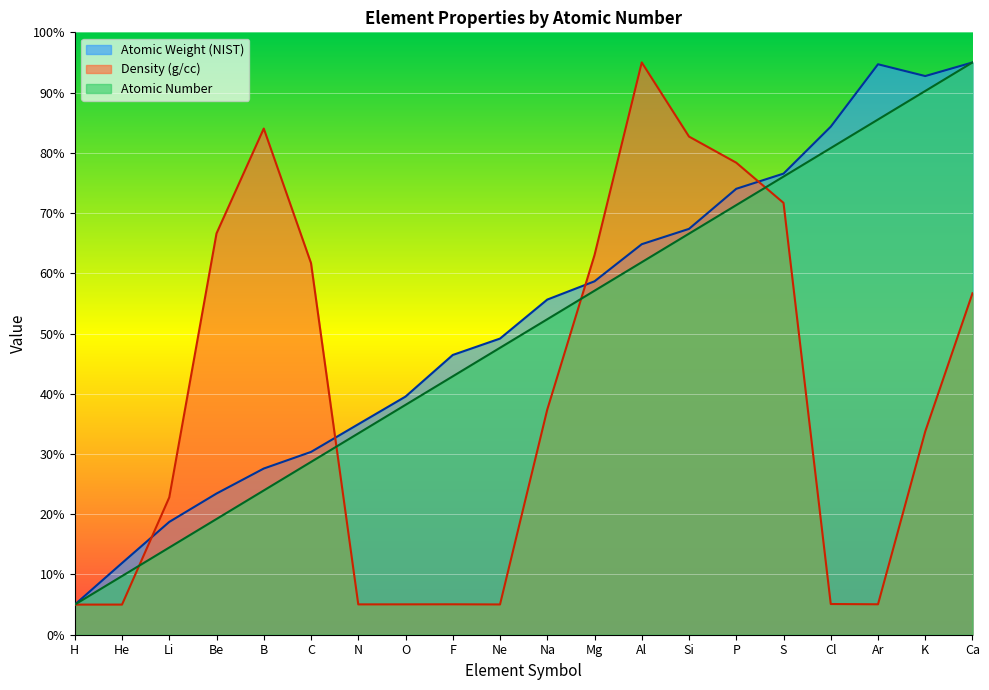

Reading left to right, what are all the values shown in this chart?

Atomic Weight (NIST): H=5.0	He=11.9	Li=18.7	Be=23.4	B=27.6	C=30.3	N=34.9	O=39.5	F=46.4	Ne=49.2	Na=55.6	Mg=58.7	Al=64.8	Si=67.4	P=74.0	S=76.5	Cl=84.3	Ar=94.7	K=92.7	Ca=95.0
Density (g/cc): H=5.0	He=5.0	Li=22.8	Be=66.6	B=84.0	C=61.7	N=5.0	O=5.0	F=5.0	Ne=5.0	Na=37.4	Mg=63.0	Al=95.0	Si=82.7	P=78.4	S=71.7	Cl=5.1	Ar=5.1	K=33.7	Ca=56.7
Atomic Number: H=5.0	He=9.7	Li=14.5	Be=19.2	B=23.9	C=28.7	N=33.4	O=38.2	F=42.9	Ne=47.6	Na=52.4	Mg=57.1	Al=61.8	Si=66.6	P=71.3	S=76.1	Cl=80.8	Ar=85.5	K=90.3	Ca=95.0